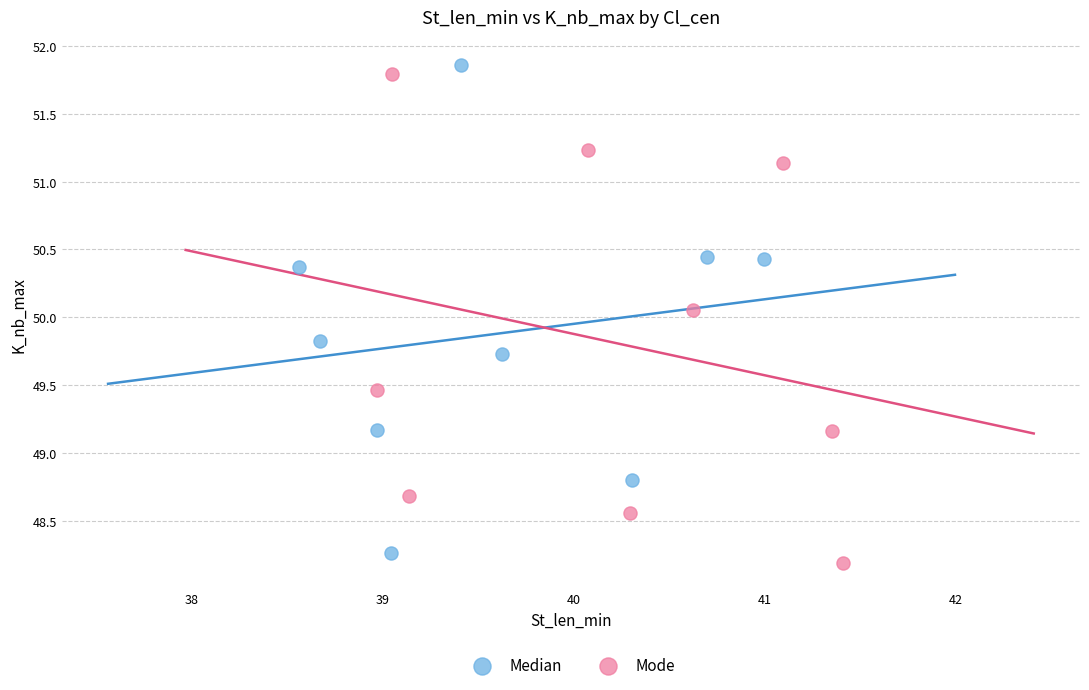

What are all the series names shown in the legend?

Median, Mode